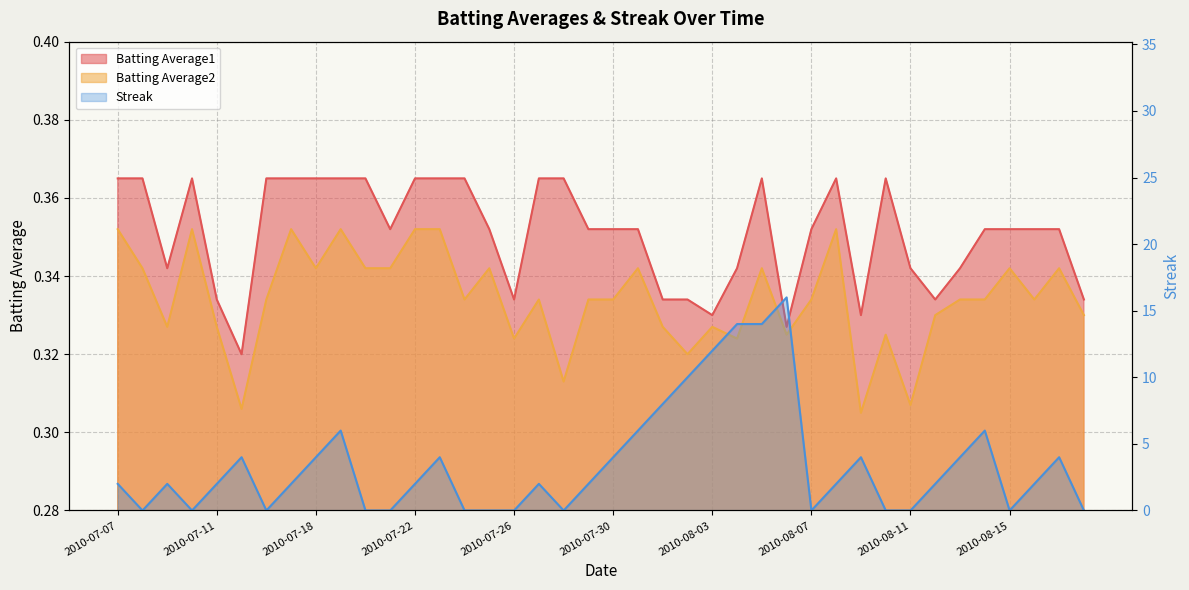

Reading right to left, transcribe all the data shown in this chart.

Batting Average1: 2010-08-18=0.3	2010-08-17=0.4	2010-08-16=0.4	2010-08-15=0.4	2010-08-14=0.4	2010-08-13=0.3	2010-08-12=0.3	2010-08-11=0.3	2010-08-10=0.4	2010-08-09=0.3	2010-08-08=0.4	2010-08-07=0.4	2010-08-06=0.3	2010-08-05=0.4	2010-08-04=0.3	2010-08-03=0.3	2010-08-02=0.3	2010-08-01=0.3	2010-07-31=0.4	2010-07-30=0.4	2010-07-29=0.4	2010-07-28=0.4	2010-07-27=0.4	2010-07-26=0.3	2010-07-25=0.4	2010-07-24=0.4	2010-07-23=0.4	2010-07-22=0.4	2010-07-21=0.4	2010-07-20=0.4	2010-07-19=0.4	2010-07-18=0.4	2010-07-17=0.4	2010-07-16=0.4	2010-07-15=0.3	2010-07-11=0.3	2010-07-10=0.4	2010-07-09=0.3	2010-07-08=0.4	2010-07-07=0.4
Batting Average2: 2010-08-18=0.3	2010-08-17=0.3	2010-08-16=0.3	2010-08-15=0.3	2010-08-14=0.3	2010-08-13=0.3	2010-08-12=0.3	2010-08-11=0.3	2010-08-10=0.3	2010-08-09=0.3	2010-08-08=0.4	2010-08-07=0.3	2010-08-06=0.3	2010-08-05=0.3	2010-08-04=0.3	2010-08-03=0.3	2010-08-02=0.3	2010-08-01=0.3	2010-07-31=0.3	2010-07-30=0.3	2010-07-29=0.3	2010-07-28=0.3	2010-07-27=0.3	2010-07-26=0.3	2010-07-25=0.3	2010-07-24=0.3	2010-07-23=0.4	2010-07-22=0.4	2010-07-21=0.3	2010-07-20=0.3	2010-07-19=0.4	2010-07-18=0.3	2010-07-17=0.4	2010-07-16=0.3	2010-07-15=0.3	2010-07-11=0.3	2010-07-10=0.4	2010-07-09=0.3	2010-07-08=0.3	2010-07-07=0.4
Streak: 2010-08-18=0.0	2010-08-17=4.0	2010-08-16=2.0	2010-08-15=0.0	2010-08-14=6.0	2010-08-13=4.0	2010-08-12=2.0	2010-08-11=0.0	2010-08-10=0.0	2010-08-09=4.0	2010-08-08=2.0	2010-08-07=0.0	2010-08-06=16.0	2010-08-05=14.0	2010-08-04=14.0	2010-08-03=12.0	2010-08-02=10.0	2010-08-01=8.0	2010-07-31=6.0	2010-07-30=4.0	2010-07-29=2.0	2010-07-28=0.0	2010-07-27=2.0	2010-07-26=0.0	2010-07-25=0.0	2010-07-24=0.0	2010-07-23=4.0	2010-07-22=2.0	2010-07-21=0.0	2010-07-20=0.0	2010-07-19=6.0	2010-07-18=4.0	2010-07-17=2.0	2010-07-16=0.0	2010-07-15=4.0	2010-07-11=2.0	2010-07-10=0.0	2010-07-09=2.0	2010-07-08=0.0	2010-07-07=2.0